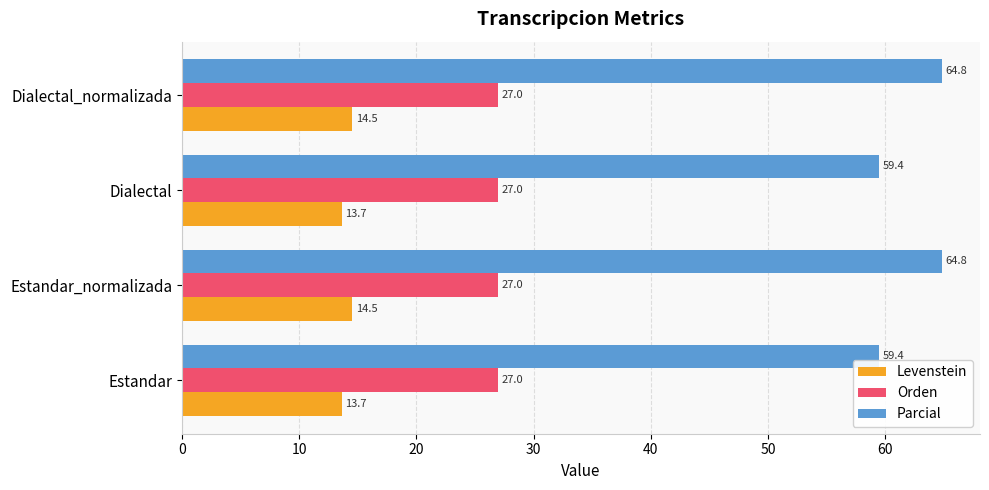

Which series has the widest spread of values?

Parcial